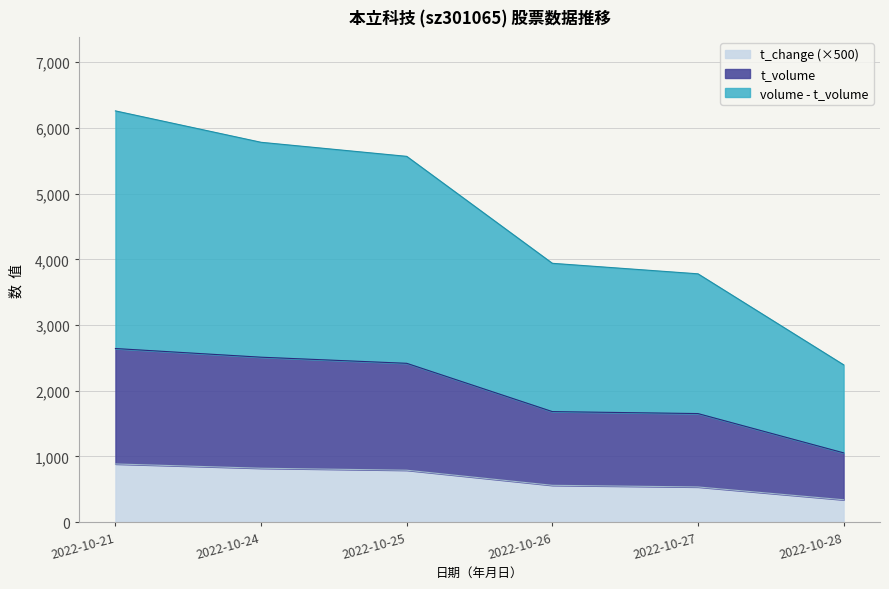

The value of volume at 2022-10-27 is 5457. True or false?

False